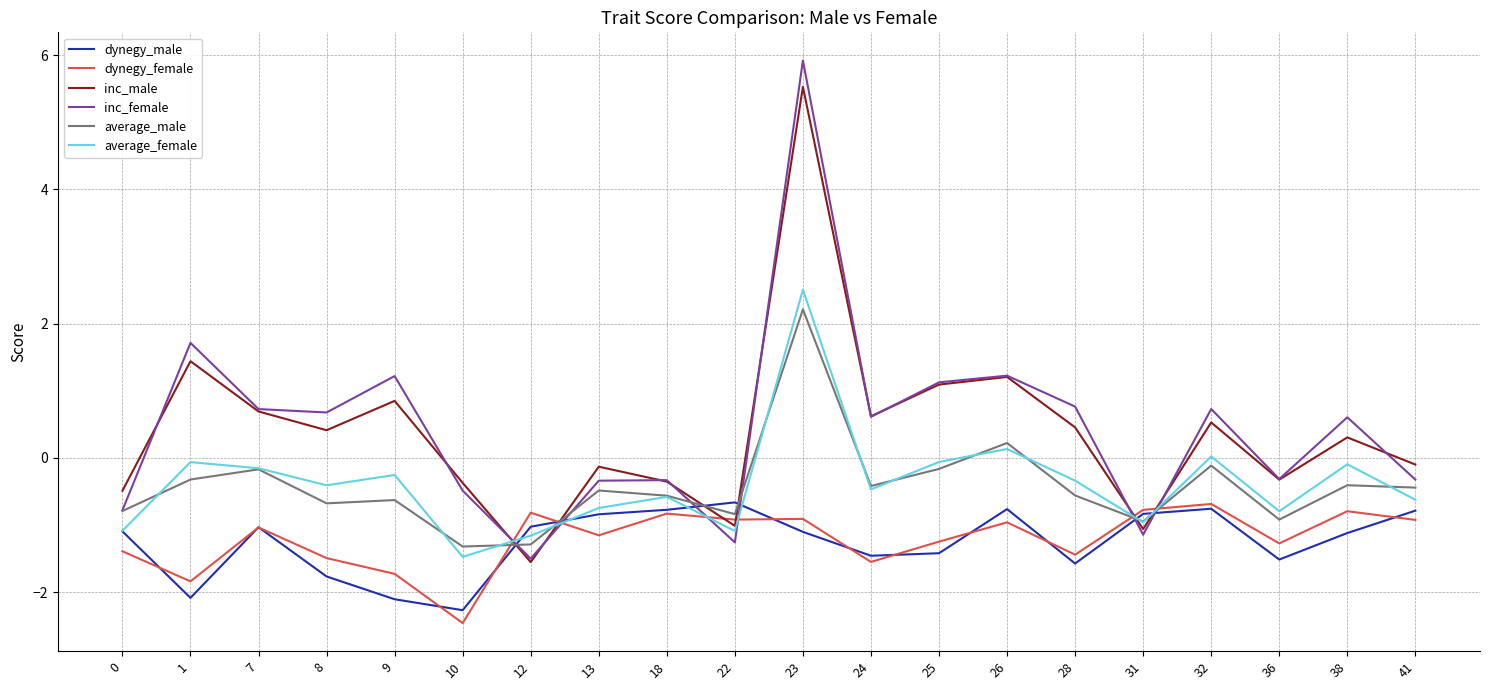

How many lines are shown in the chart?

6